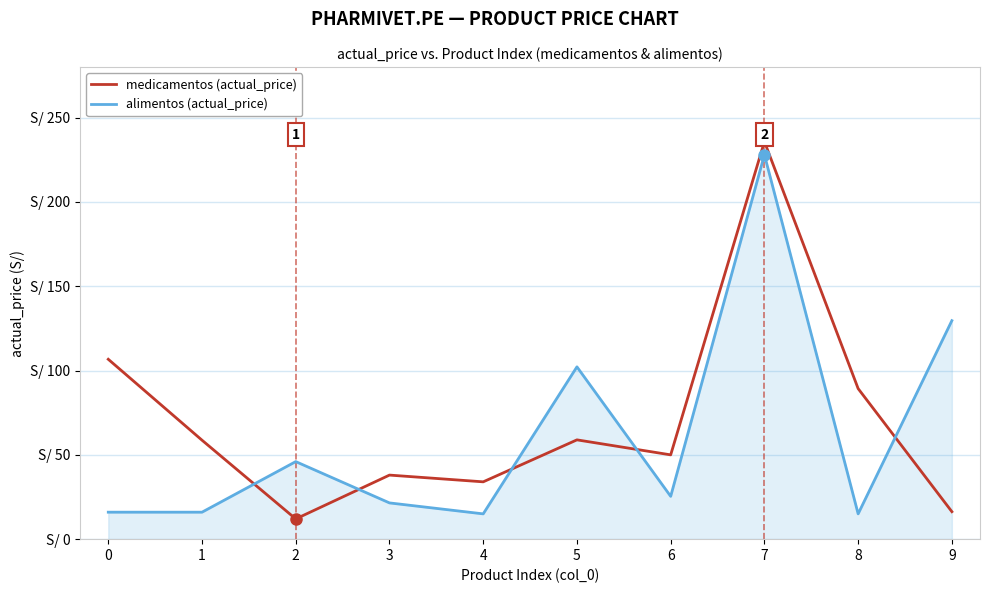

What is the difference between the medicamentos (actual_price) values at 7 and 8?

146.5